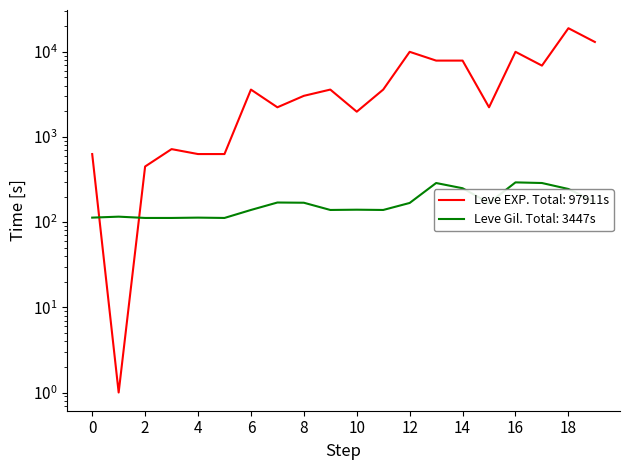

At 10, list the series in order from smallest to largest.

Leve Gil, Leve EXP